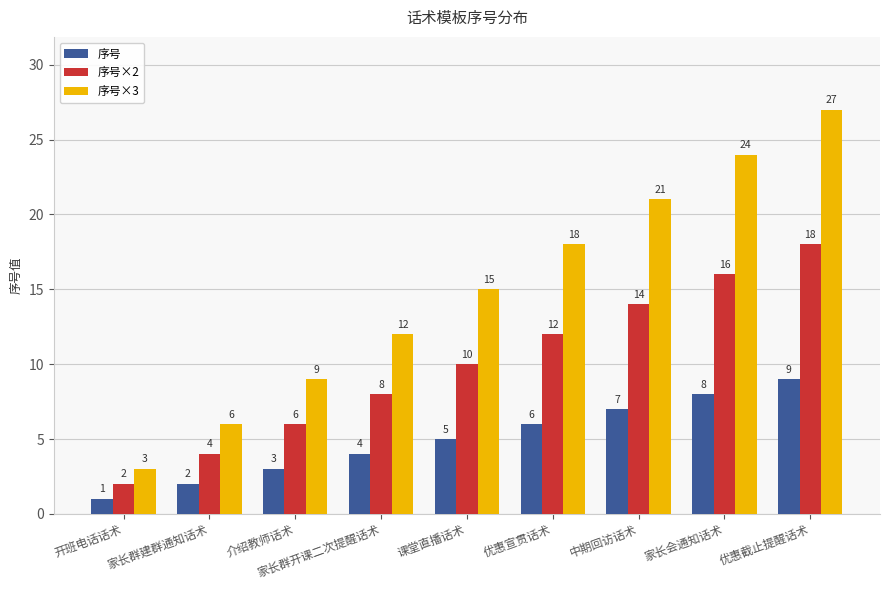

How many values in the 序号×3 series are below 15?

4